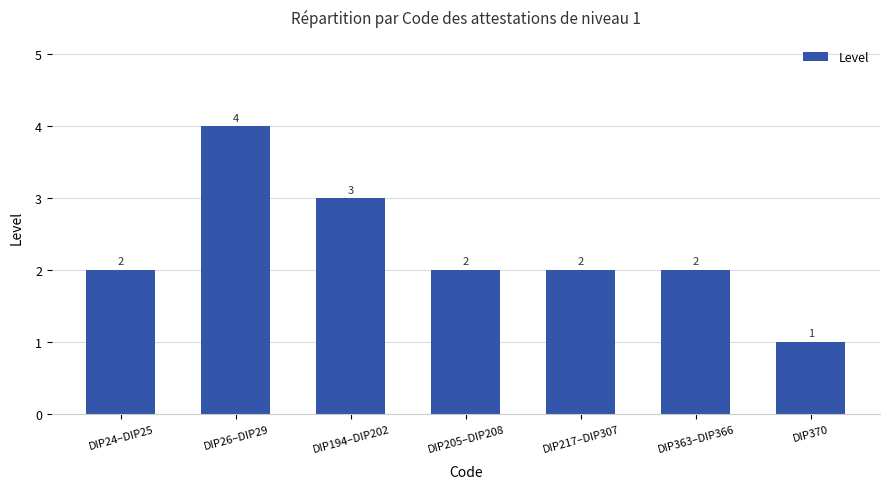

Count the values in the range 2 to 3.

5